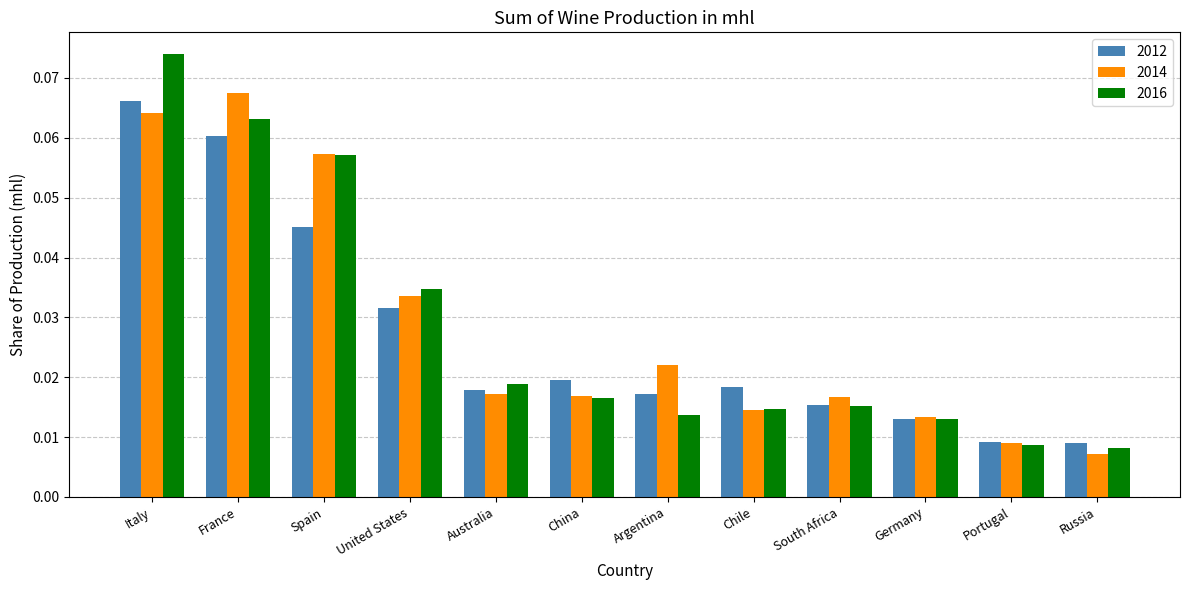

At which label does 2014 reach its peak?

France